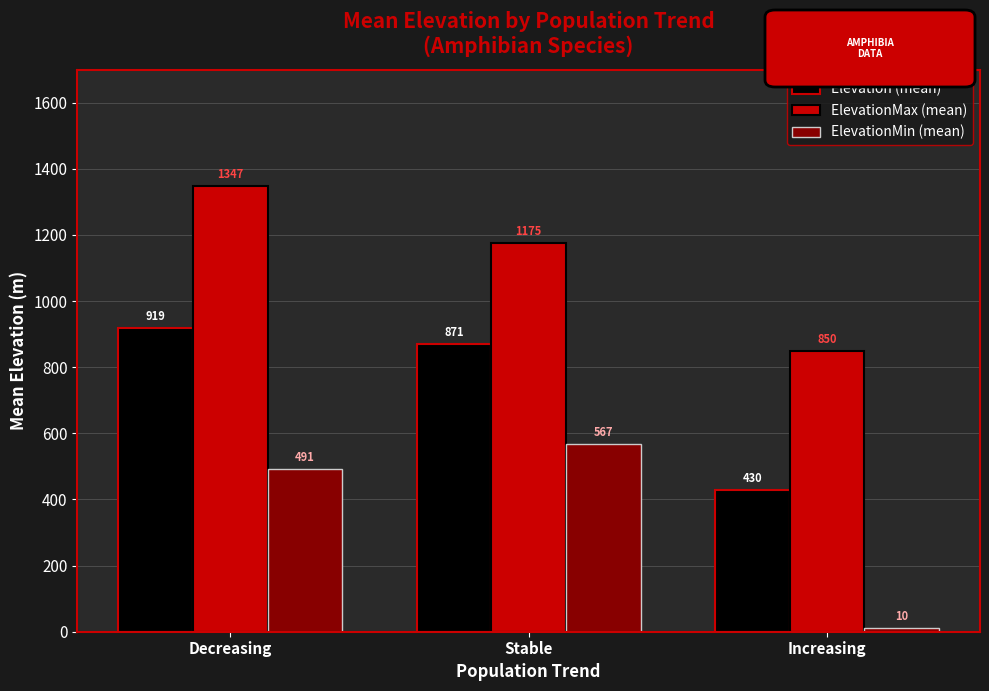

Rank the series by their maximum value, from lowest to highest.

ElevationMin (mean), Elevation (mean), ElevationMax (mean)